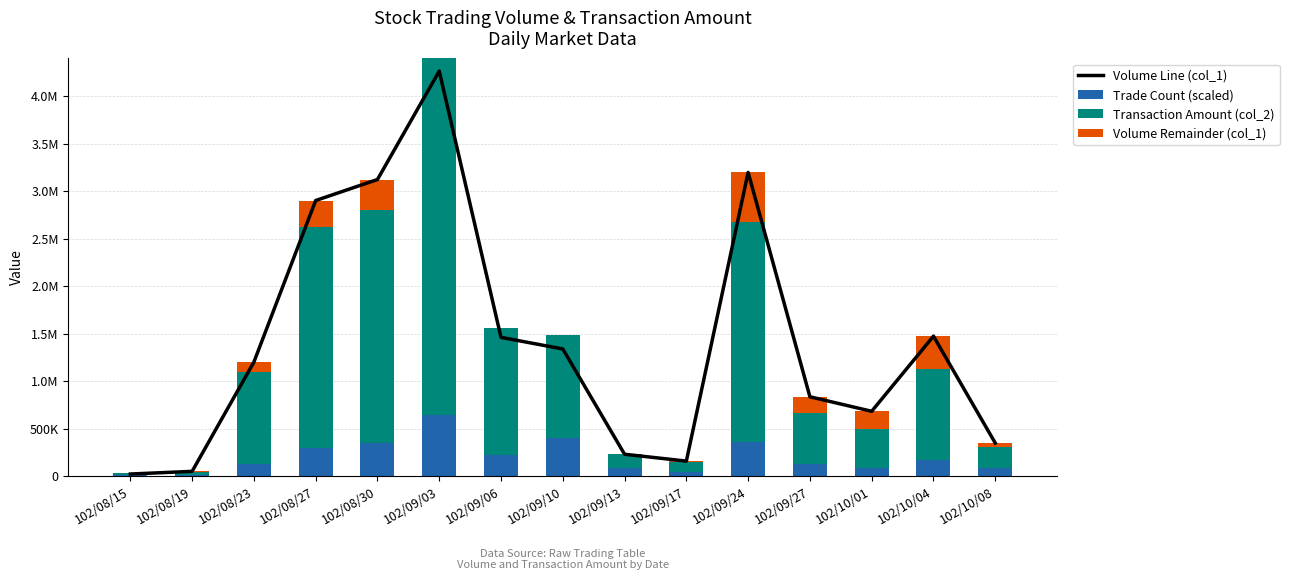

What is the label of the 14th bar from the left?

102/10/04